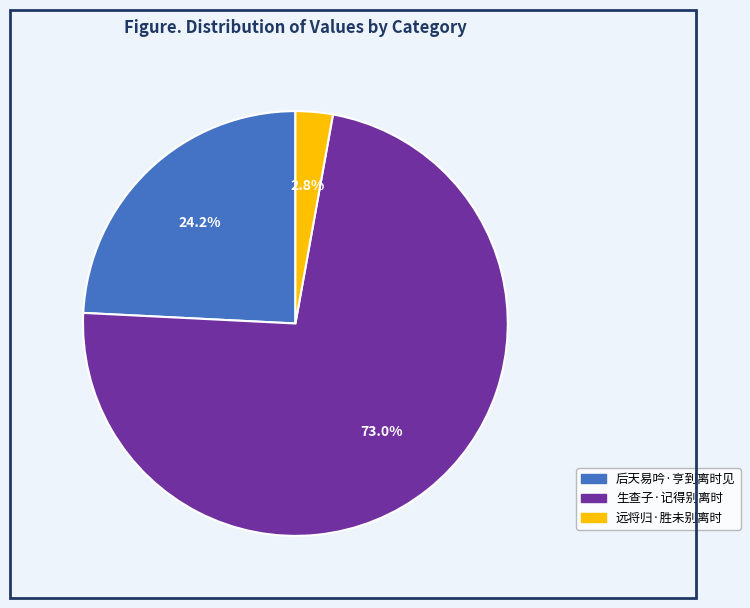

Between 后天易吟·亨到离时见 and 远将归·胜未别离时, which is larger?

后天易吟·亨到离时见